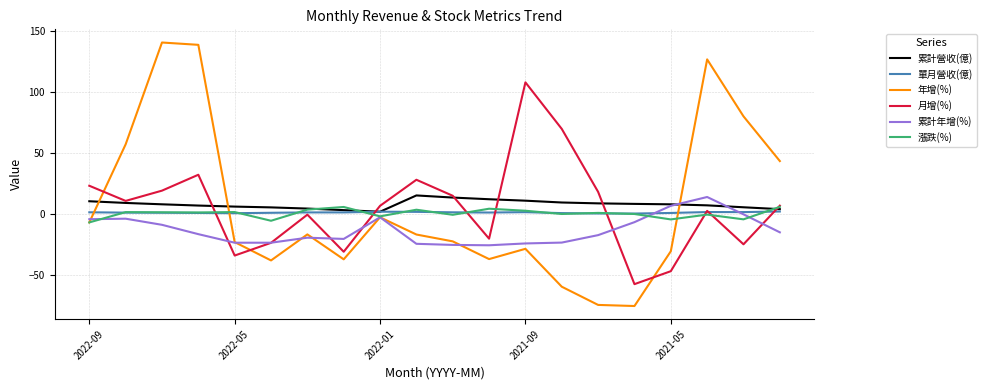

Which series has the widest spread of values?

年增(%)